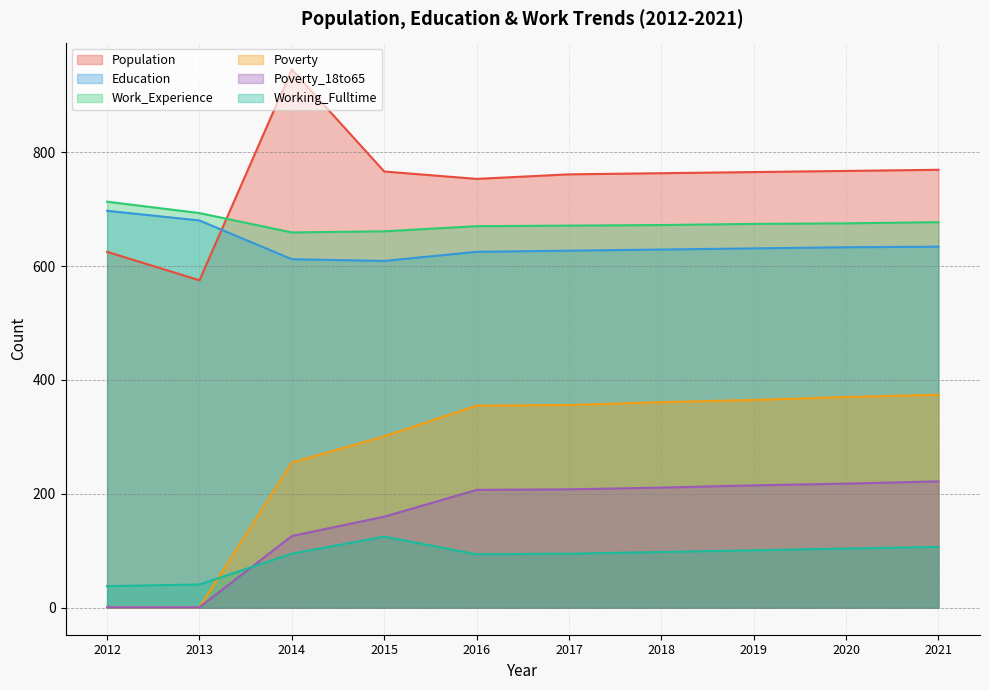

Between 2014 and 2017, which is larger?

2014